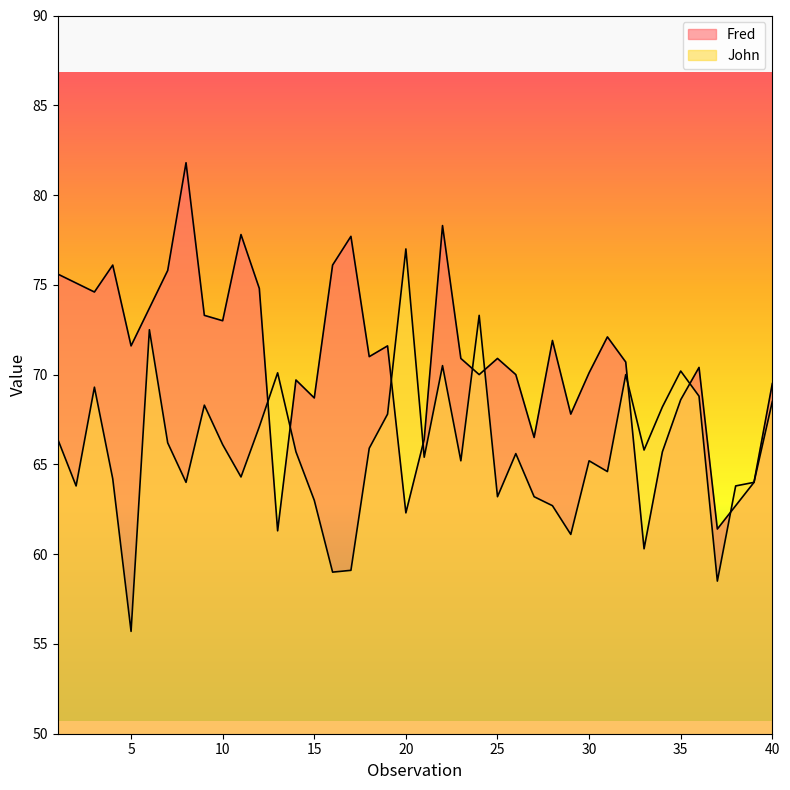

How many intersections are there between John and Fred?

9